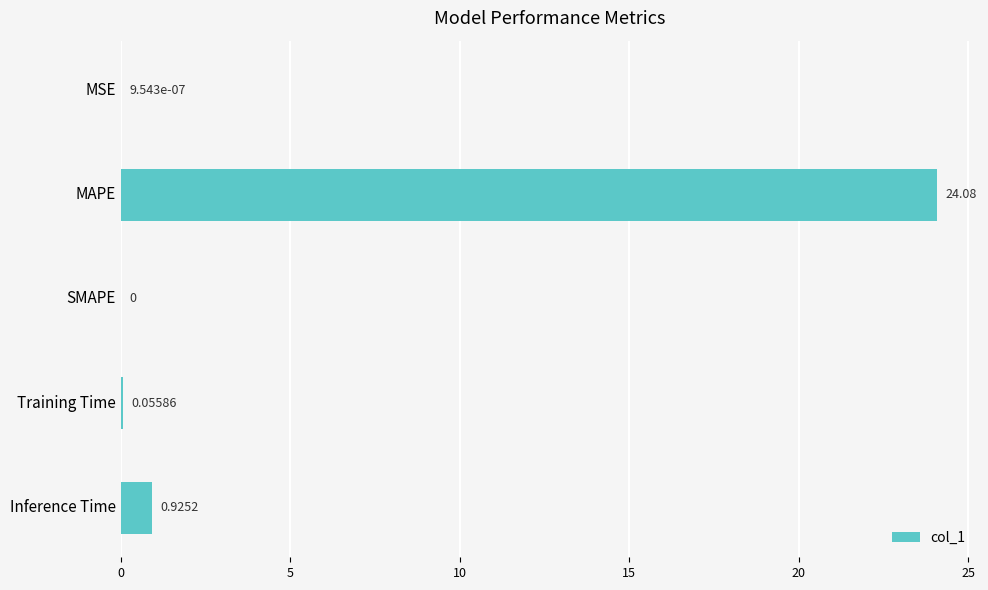

Where is the data nearest to the value 12?

Inference Time